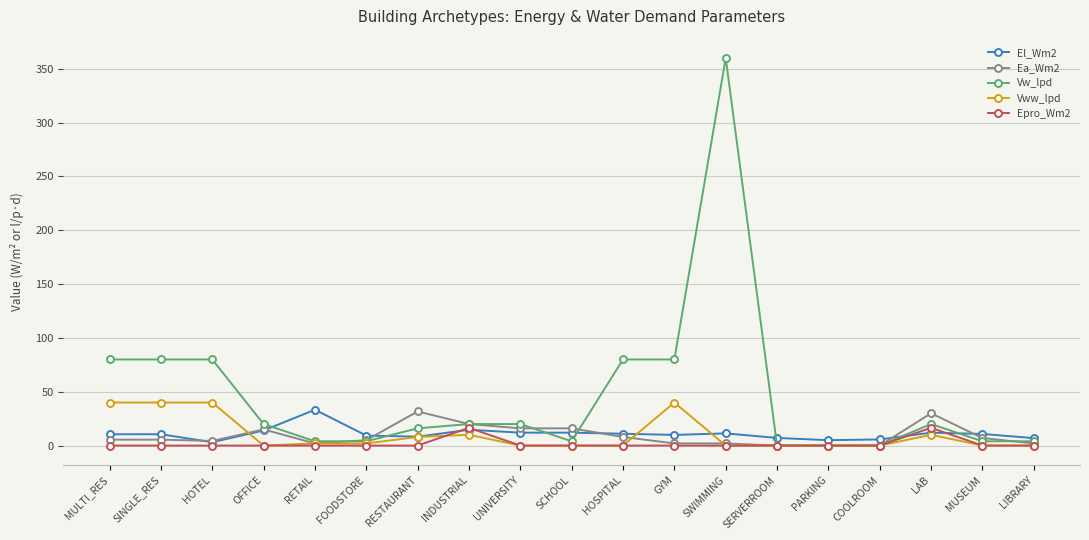

Which series has the largest range (max minus min)?

Vw_lpd